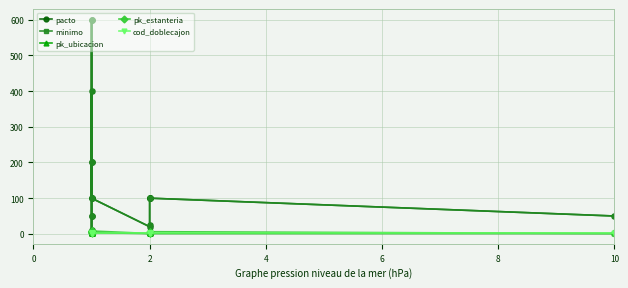

At which label does pk_estanteria first exceed 5?

10